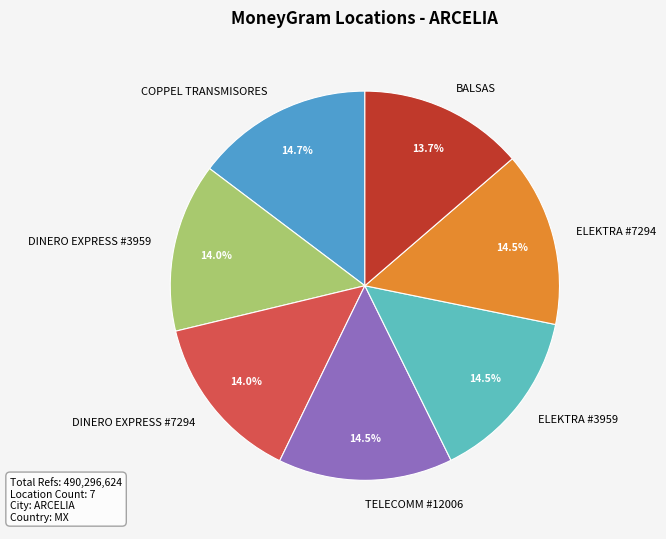

Is it true that ELEKTRA #3959 is 29% of the pie?

False